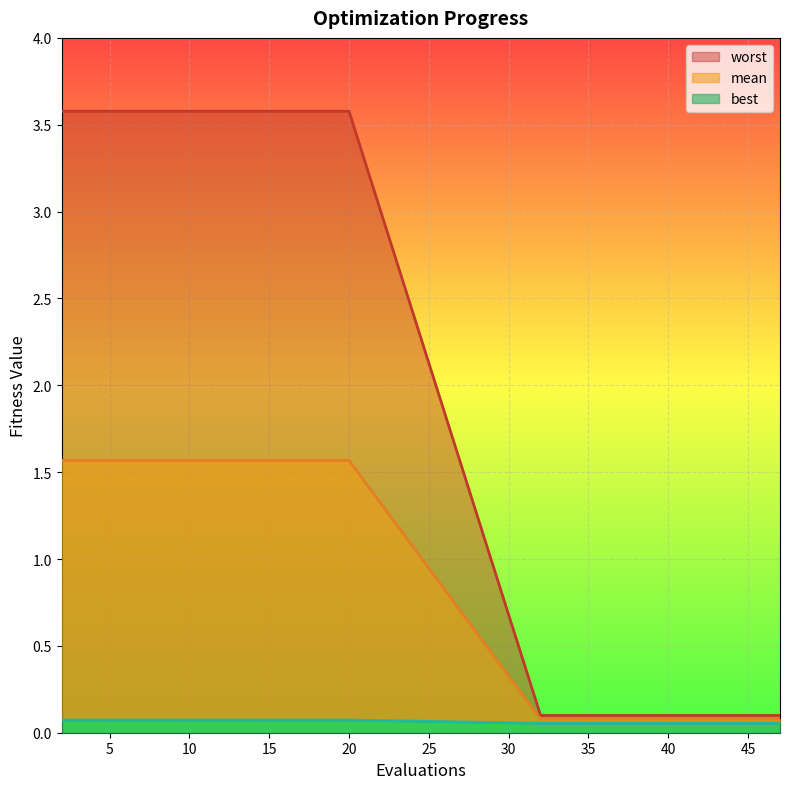

What is the minimum value shown in the chart?

0.1